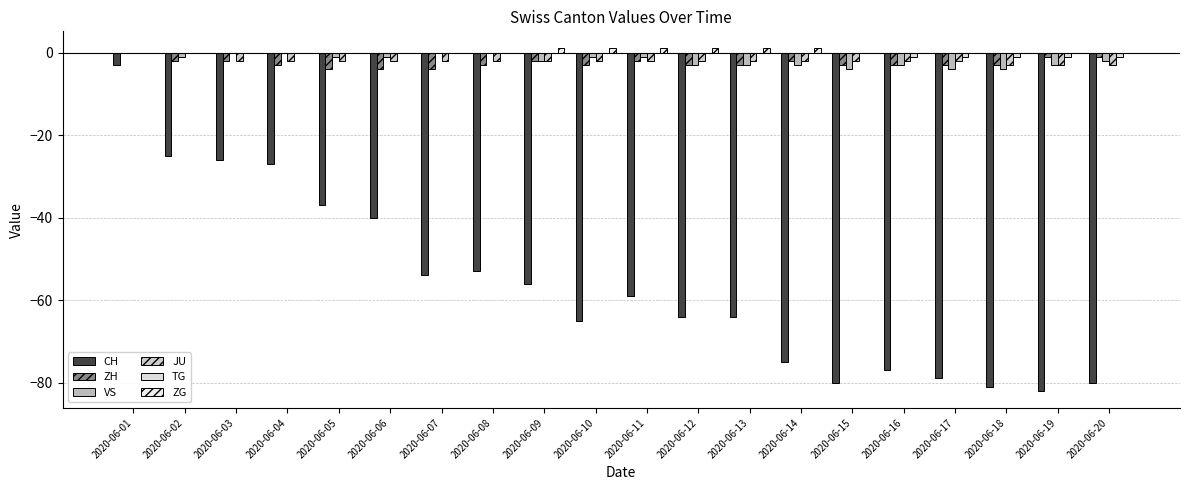

How many groups of bars are there?

20